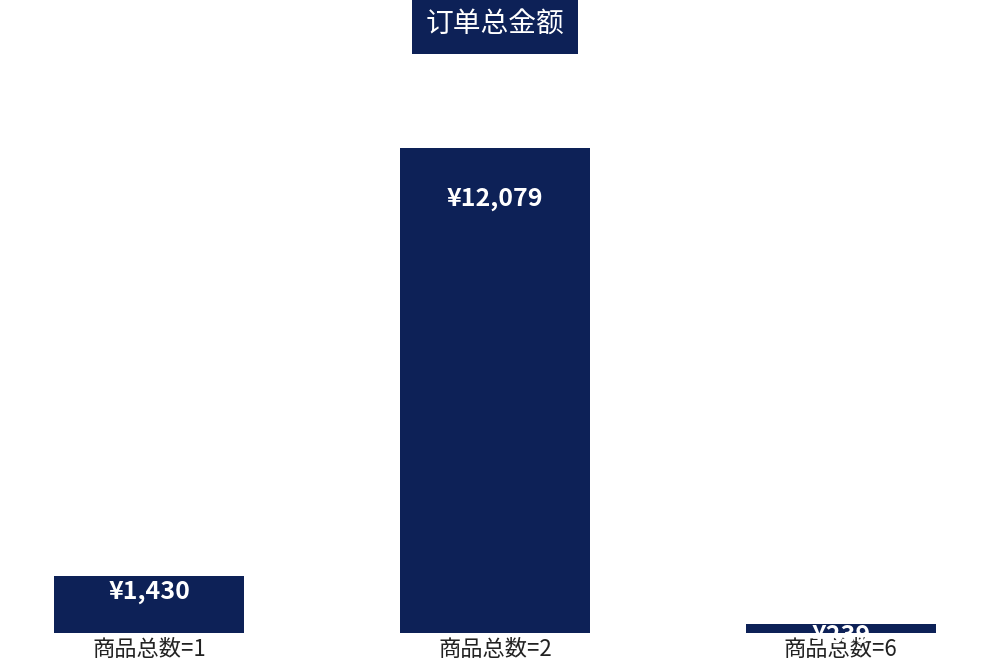

Which label corresponds to the smallest value in the chart?

商品总数=6